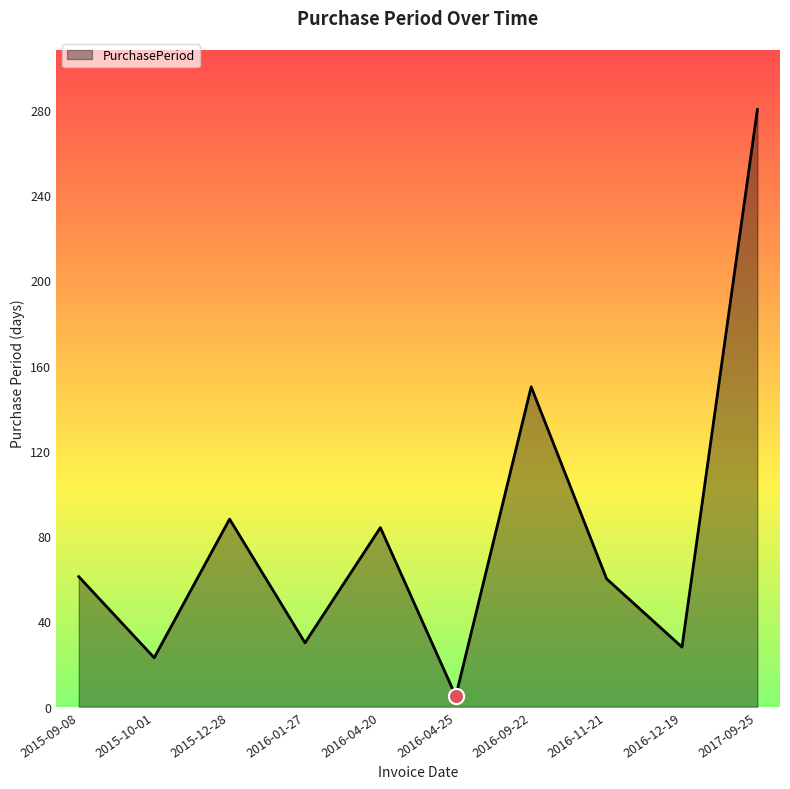

What is the ratio of the value at 2016-11-21 to the value at 2015-09-08?

1.0